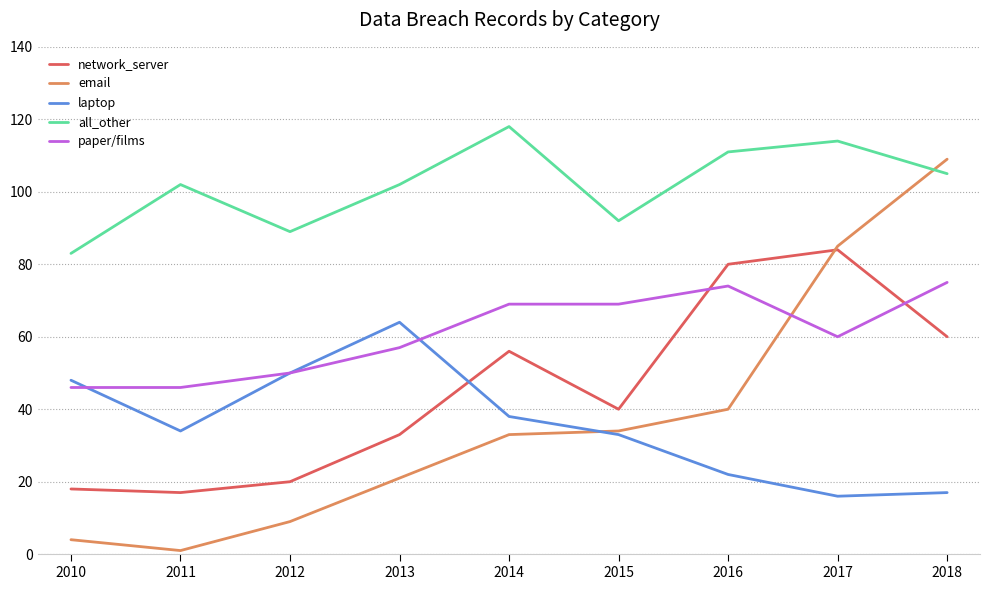

What is the difference between the paper/films values at 2018 and 2014?

6